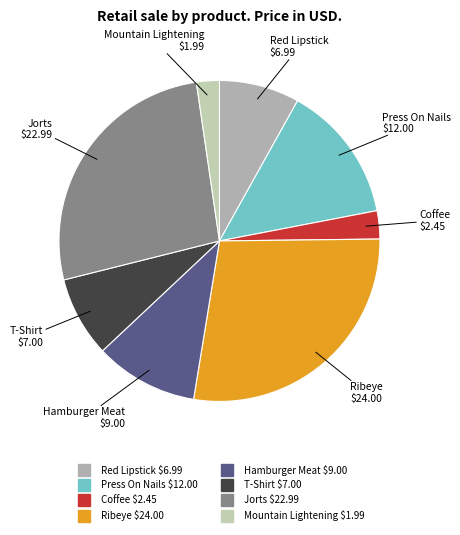

Count the number of slices in the pie.

8